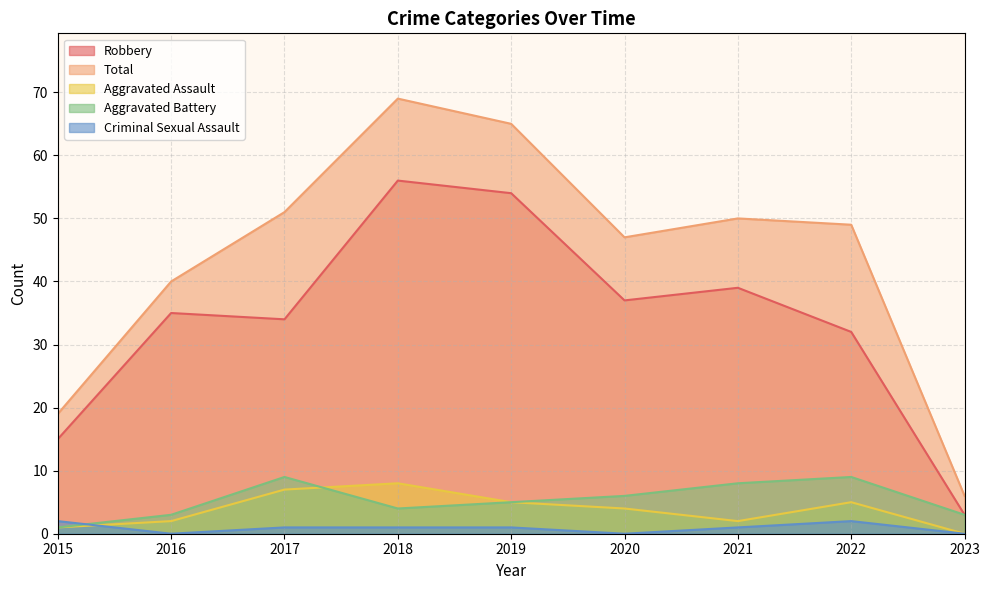

Between 2020 and 2023, which series saw the biggest shift?

Total